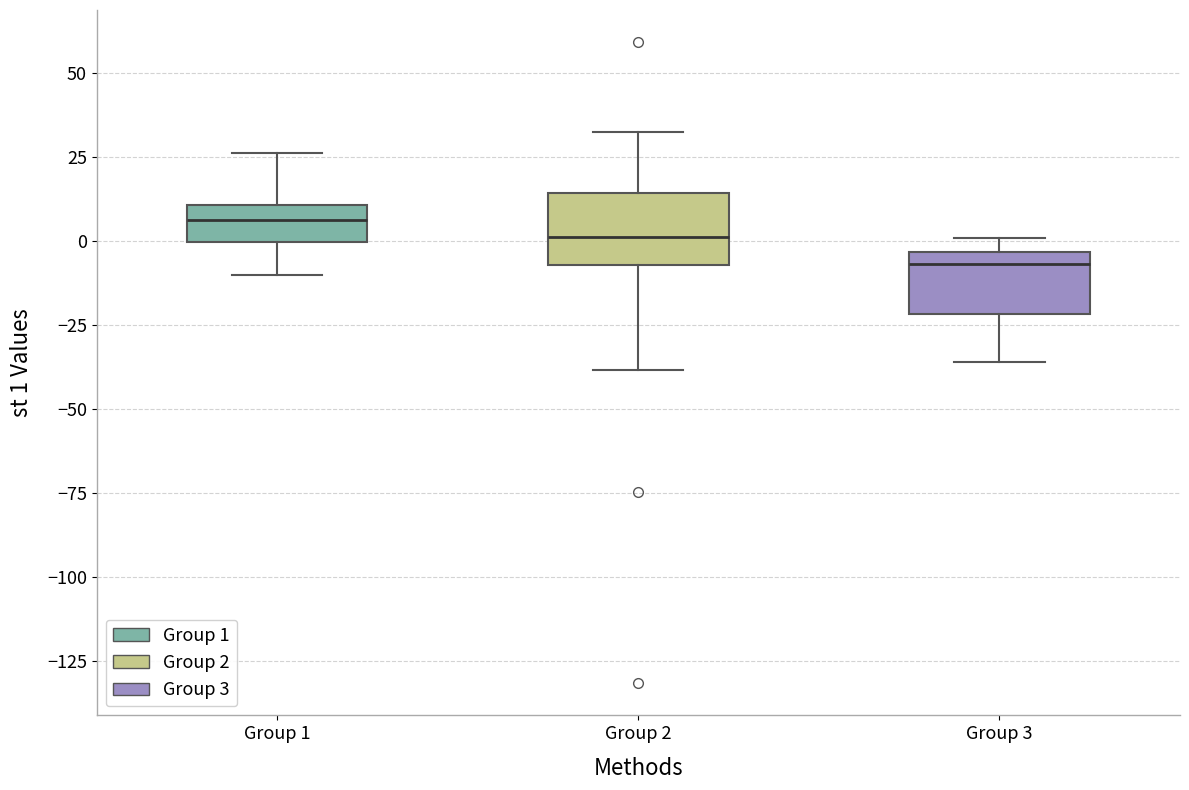

Where does the upper whisker of the box for Group 1 end on the y-axis? The values are not printed on the chart, so give them approximately, as read against the axis.

25